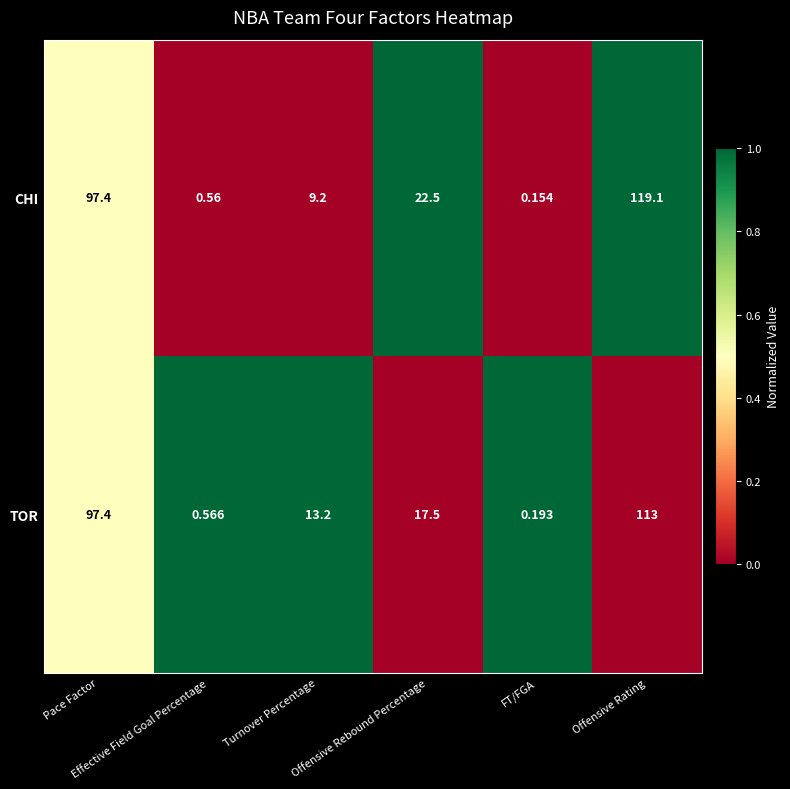

List the series in order of their peak value, lowest first.

TOR, CHI